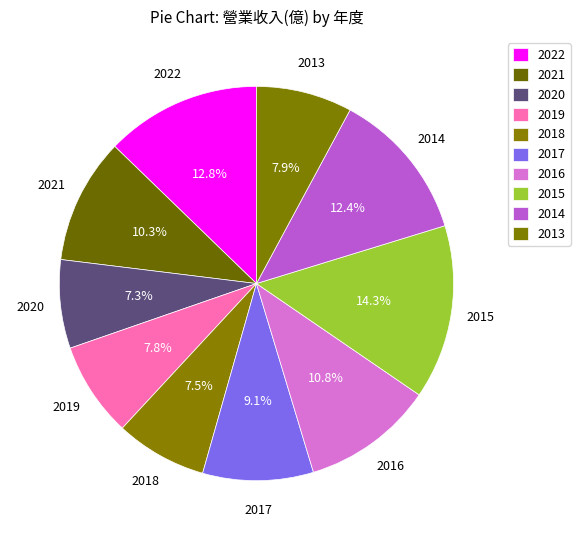

What percentage do 2019 and 2018 together represent?

15.3%